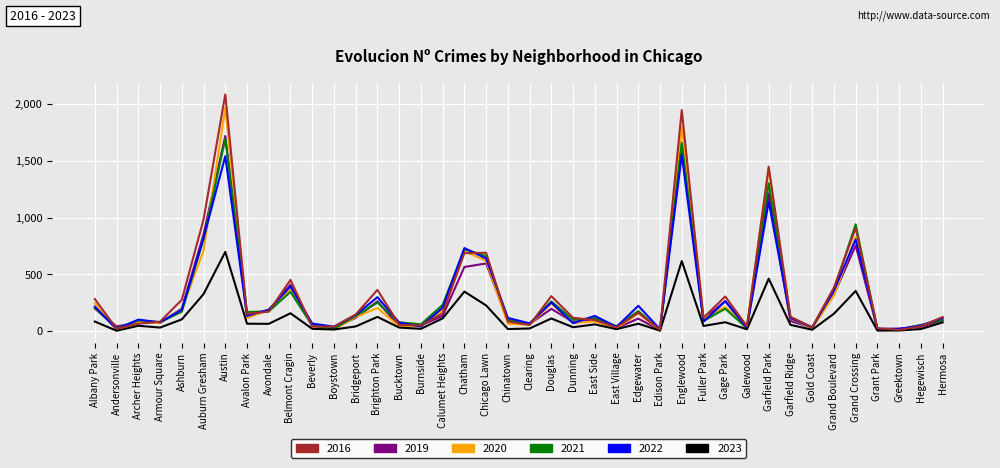

Does the chart have visible grid lines?

Yes